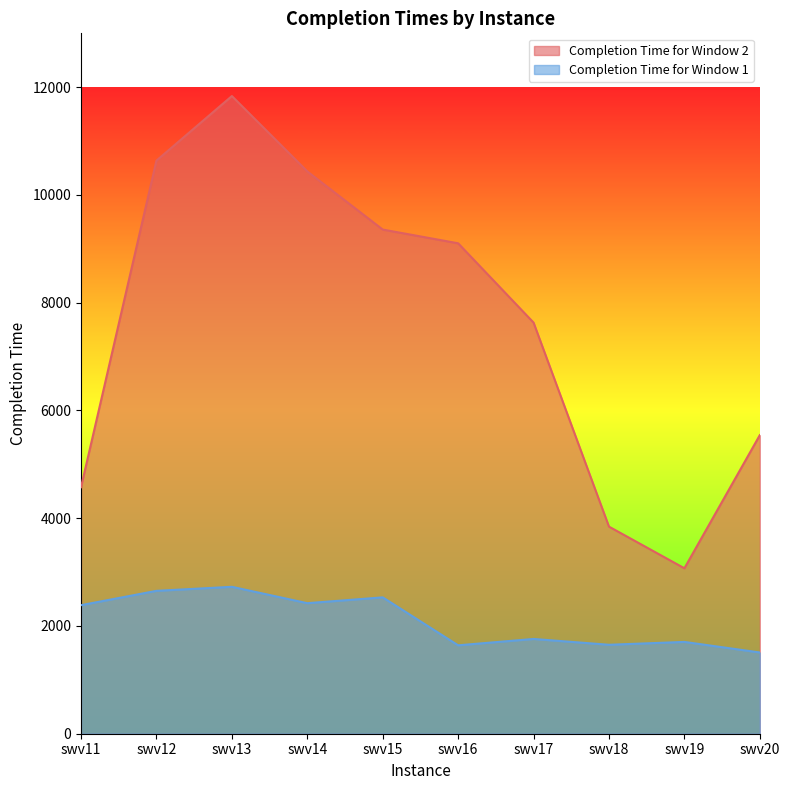

What is the sum of all Completion Time for Window 1 values?

20982